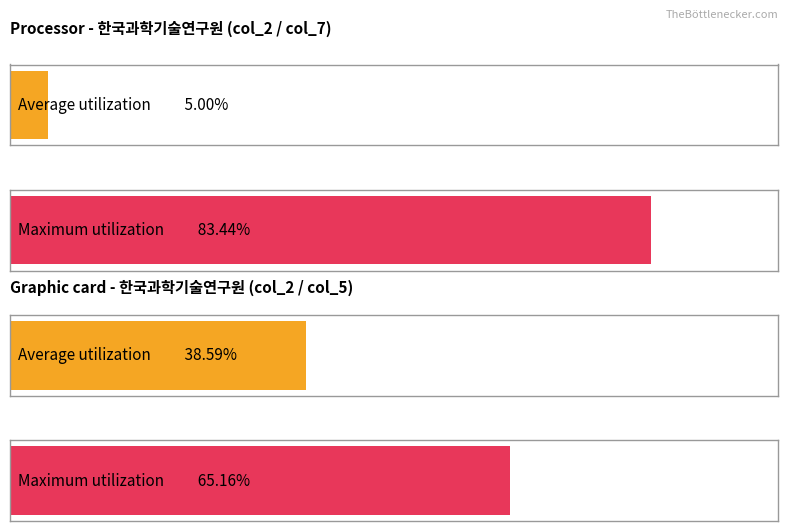

At 20240311, list the series in order from largest to smallest.

Maximum utilization, Average utilization